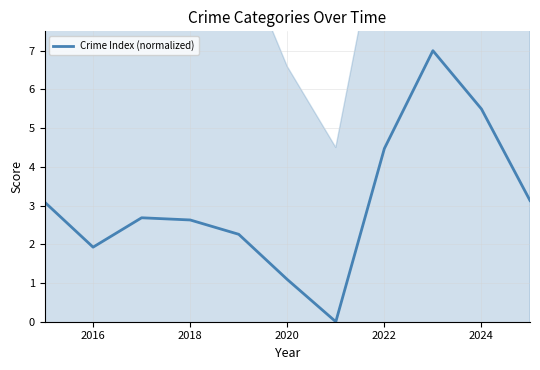

True or false: Crime Index (normalized) has a value of 2.6 at 2016.

False